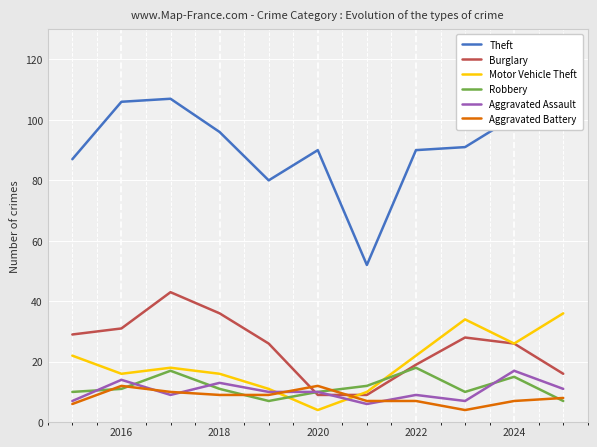

Reading right to left, what are all the values shown in this chart?

Theft: 101	101	91	90	52	90	80	96	107	106	87
Burglary: 16	26	28	19	9	9	26	36	43	31	29
Motor Vehicle Theft: 36	26	34	22	10	4	11	16	18	16	22
Robbery: 7	15	10	18	12	10	7	11	17	11	10
Aggravated Assault: 11	17	7	9	6	10	10	13	9	14	7
Aggravated Battery: 8	7	4	7	7	12	9	9	10	12	6